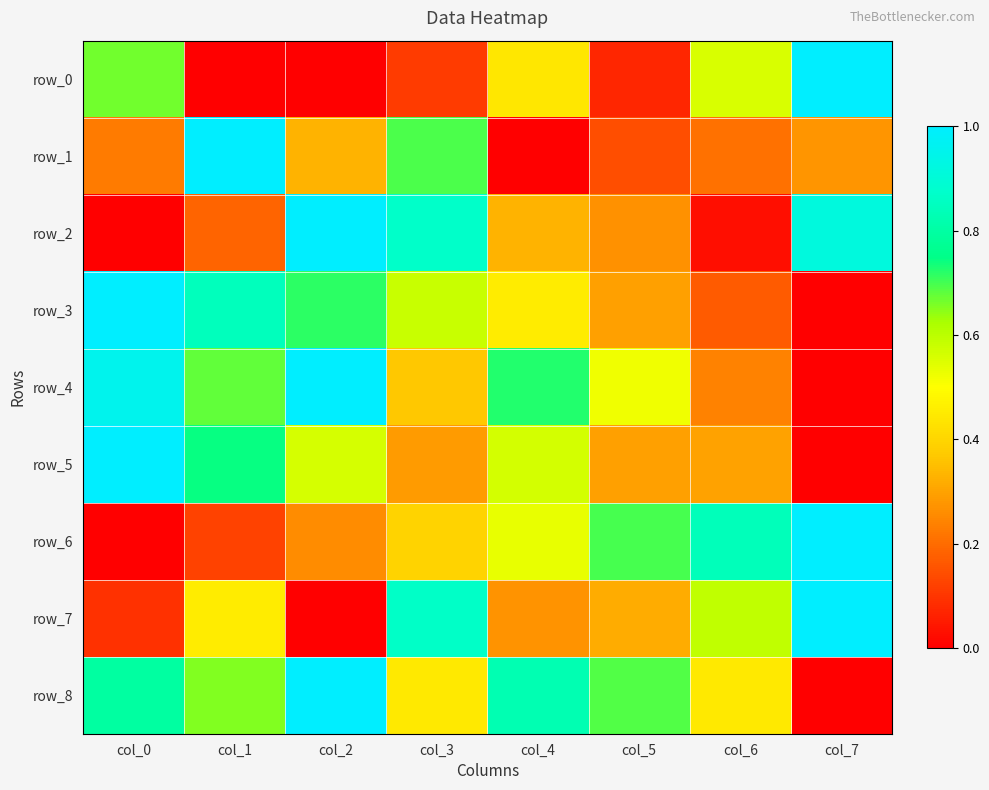

What is the difference between the maximum and minimum values in the row_1 series?

1.0